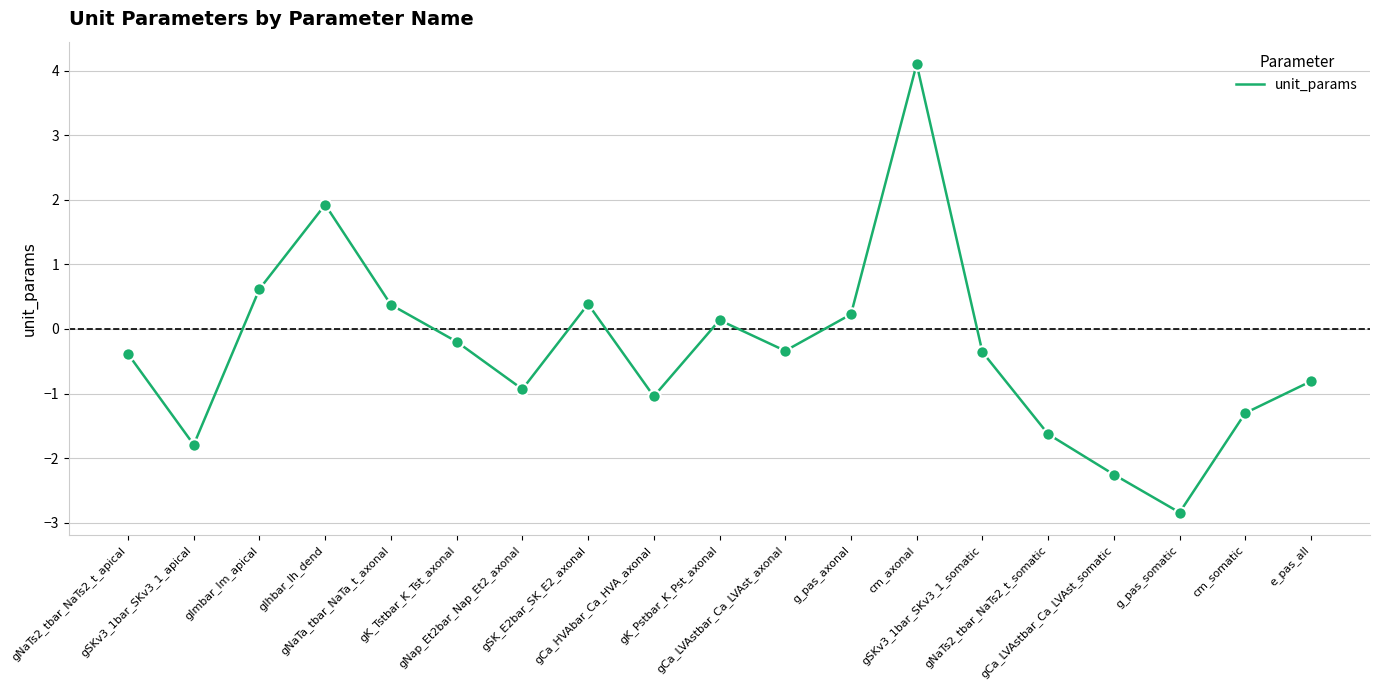

What is the change in value from gSKv3_1bar_SKv3_1_apical to cm_somatic?

+0.5